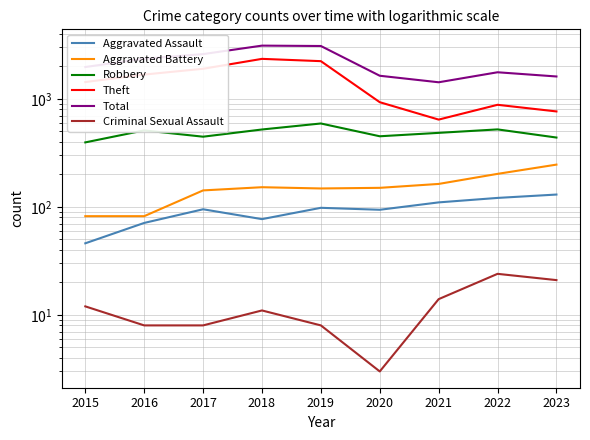

What is the sum of all Aggravated Battery values?

1367